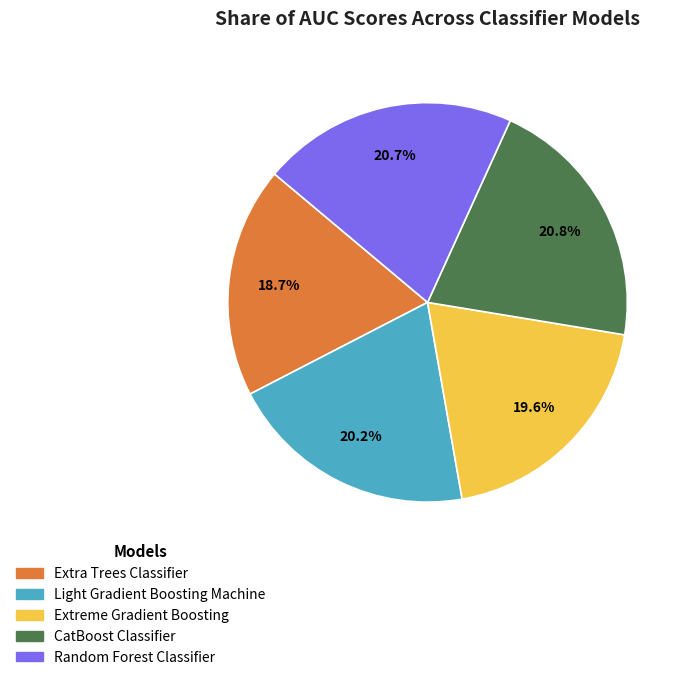

Does CatBoost Classifier account for over 50% of the chart?

No